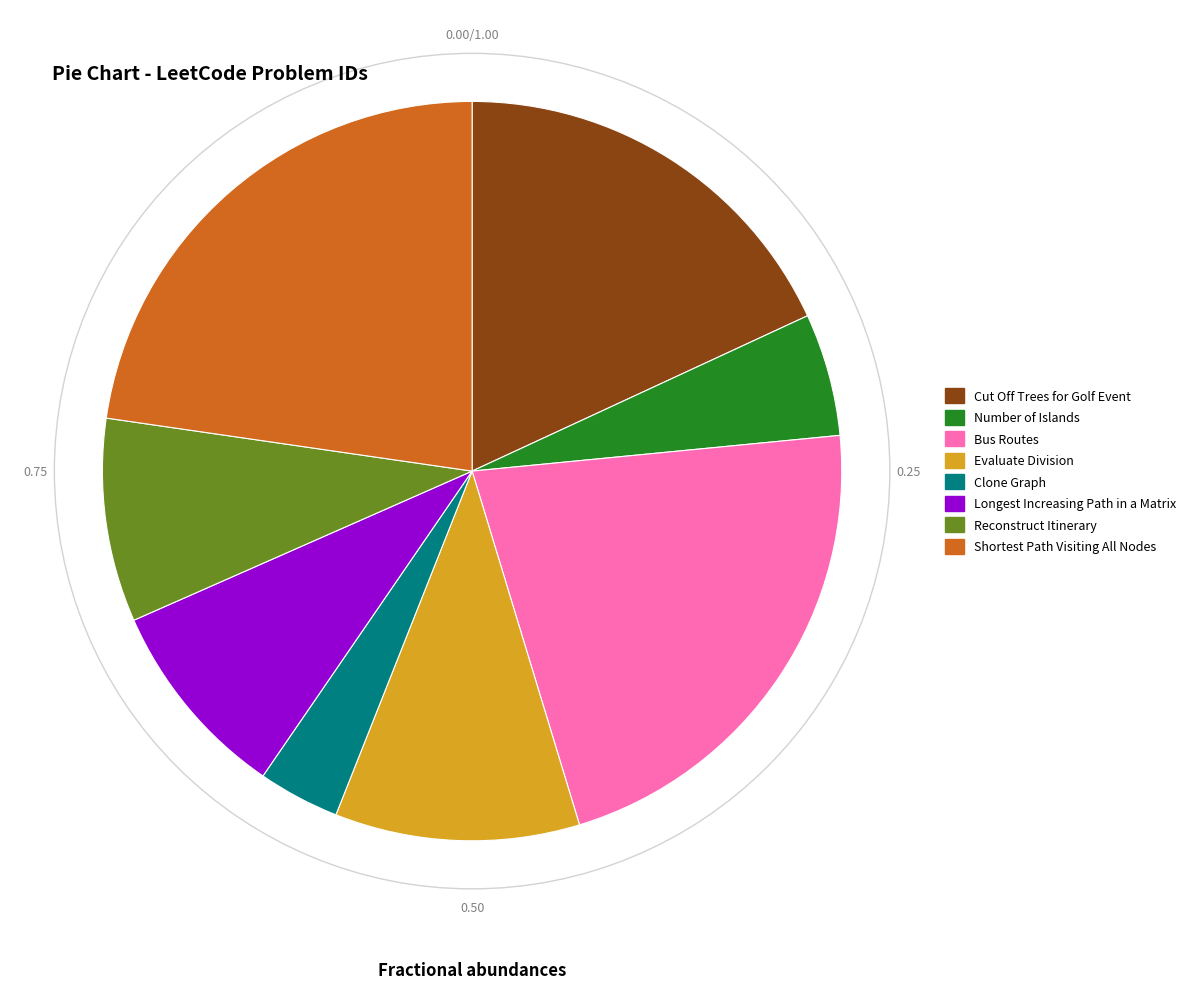

Does Bus Routes represent more than half of the total?

No